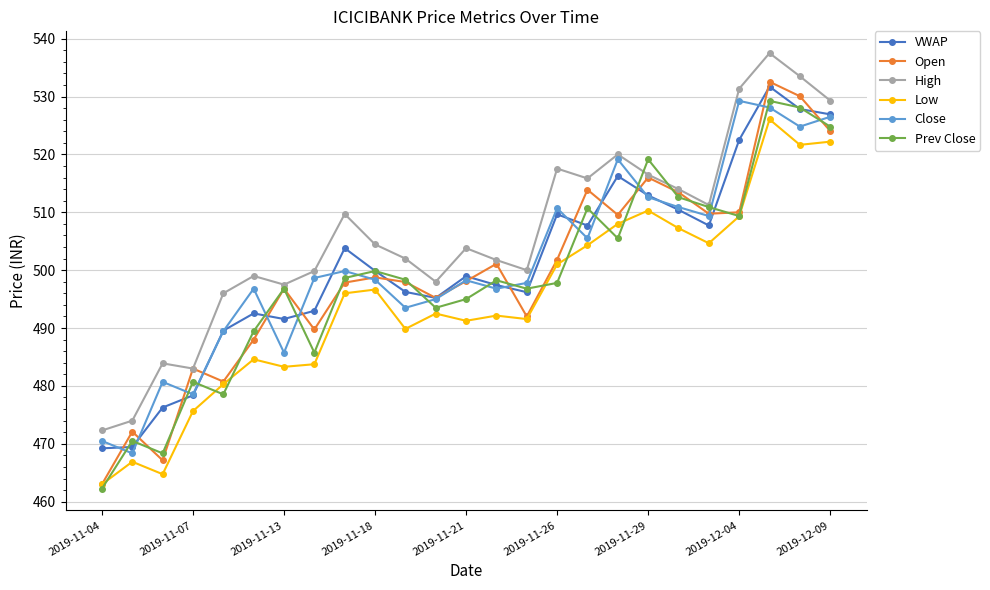

True or false: VWAP and High cross at least once.

False